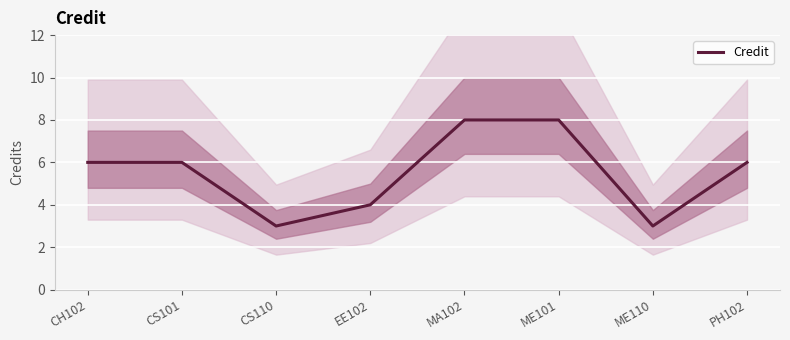

The chart shows a value of 4 at CS101. True or false?

False